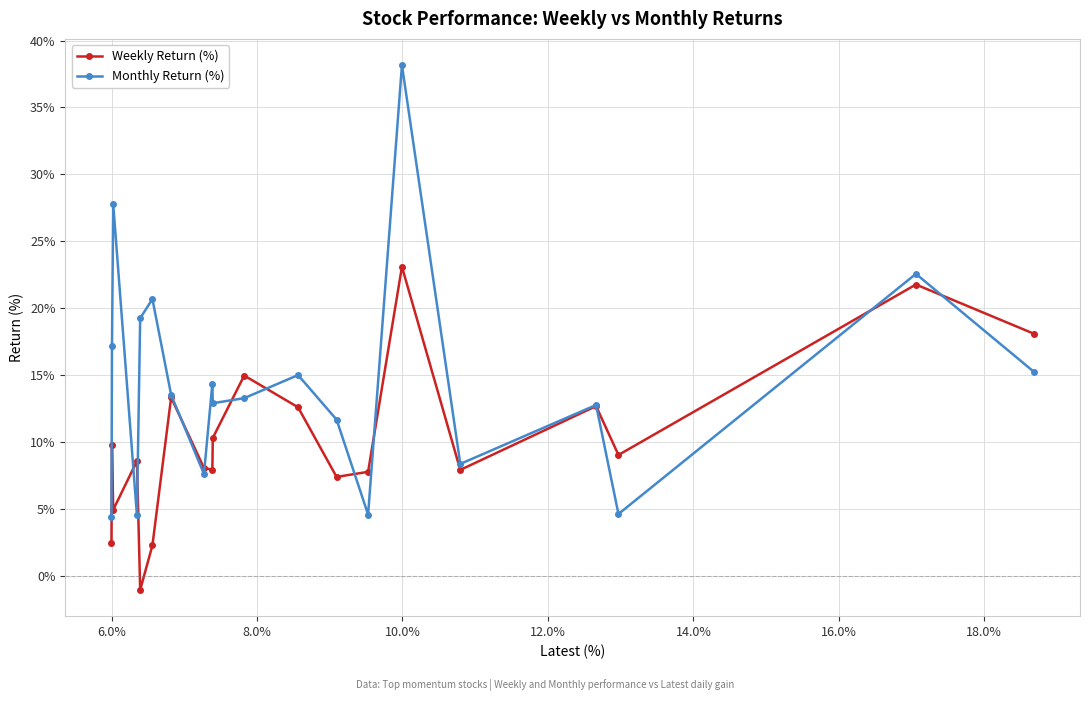

How many positive values does the Weekly Return (%) series have?

19